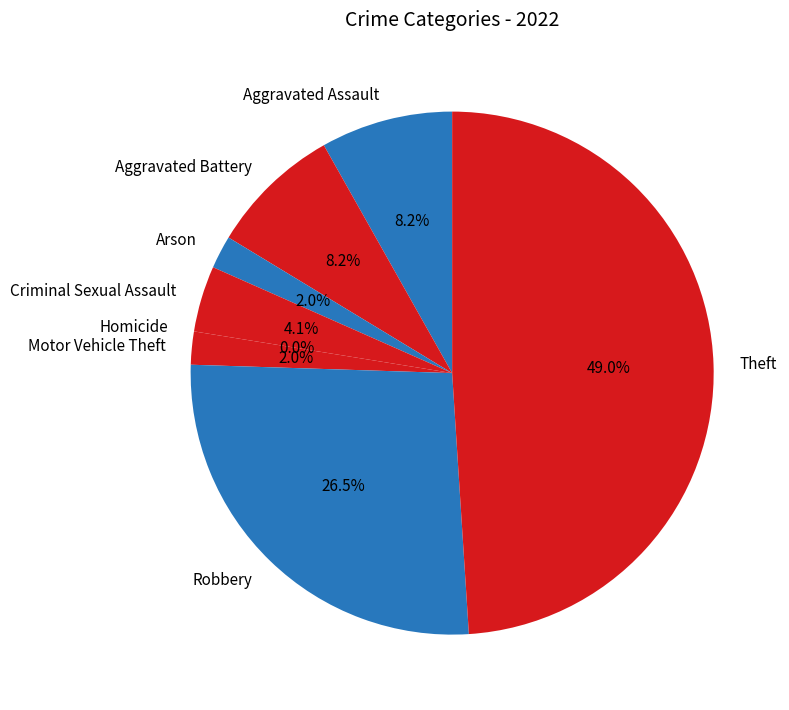

Count the number of slices in the pie.

8